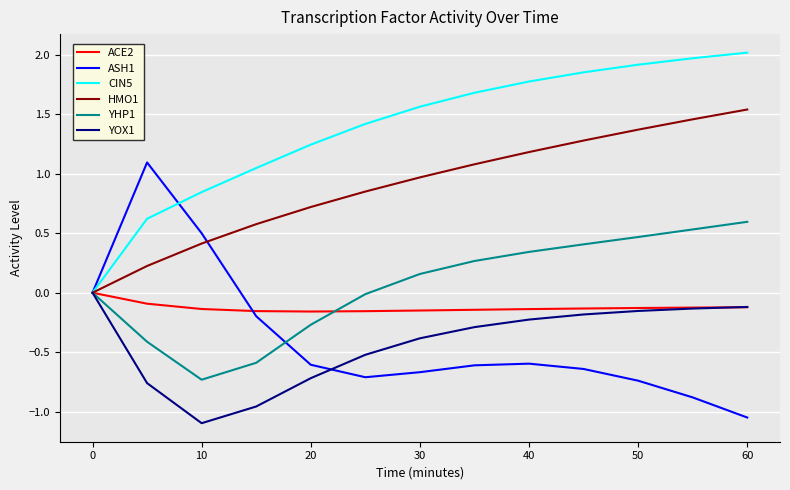

Which series has the largest total across all categories?

CIN5